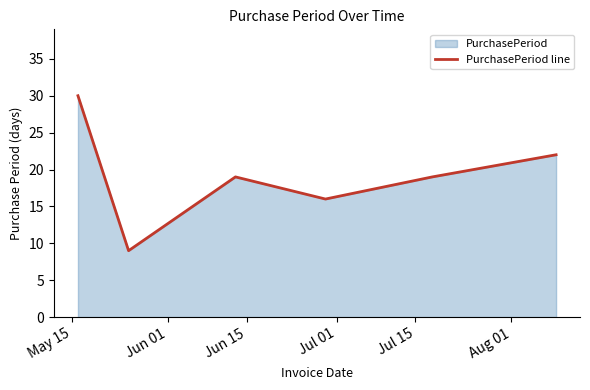

What is the greatest value displayed?

30